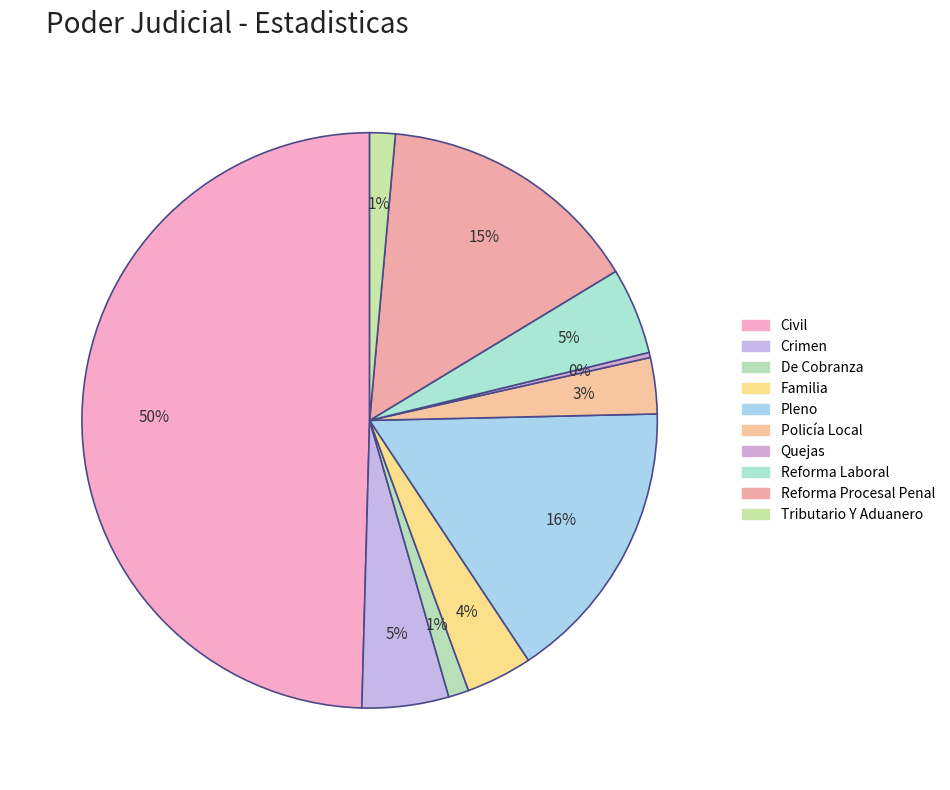

Count the number of slices in the pie.

10